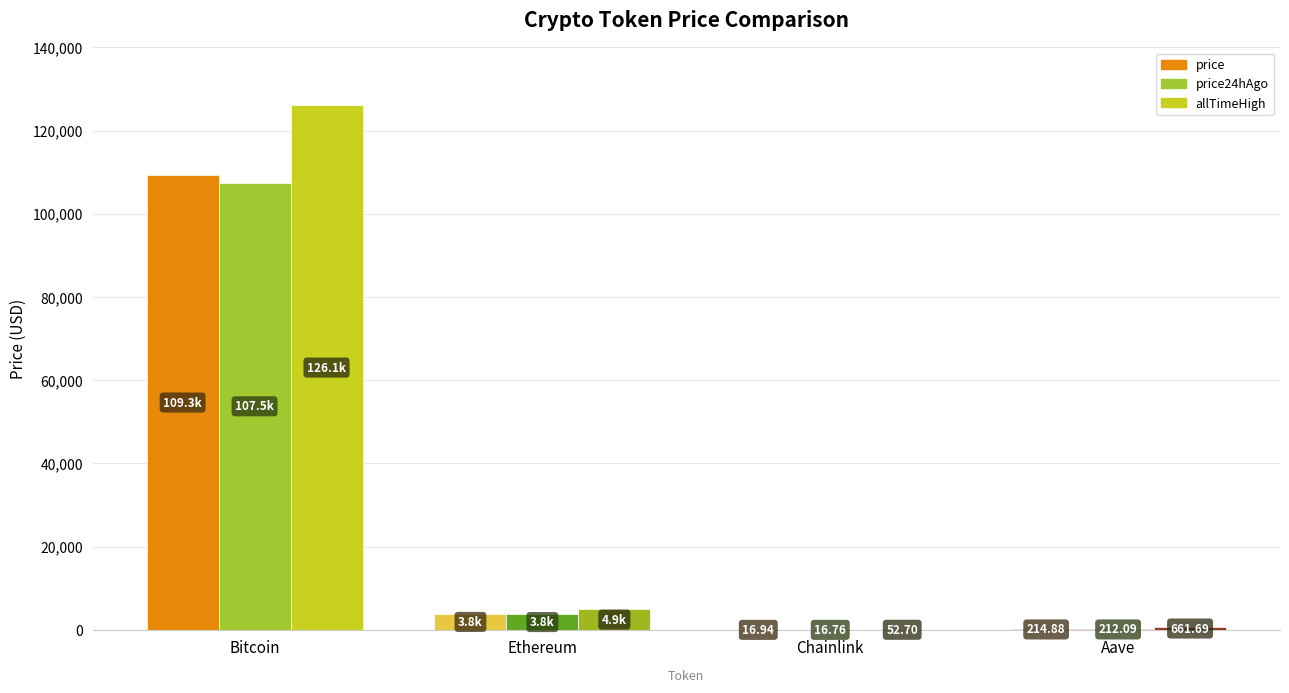

Reading left to right, what are all the values shown in this chart?

price: 109281.0	3827.0	16.9	214.9
price24hAgo: 107468.0	3764.7	16.8	212.1
allTimeHigh: 126080.0	4946.1	52.7	661.7